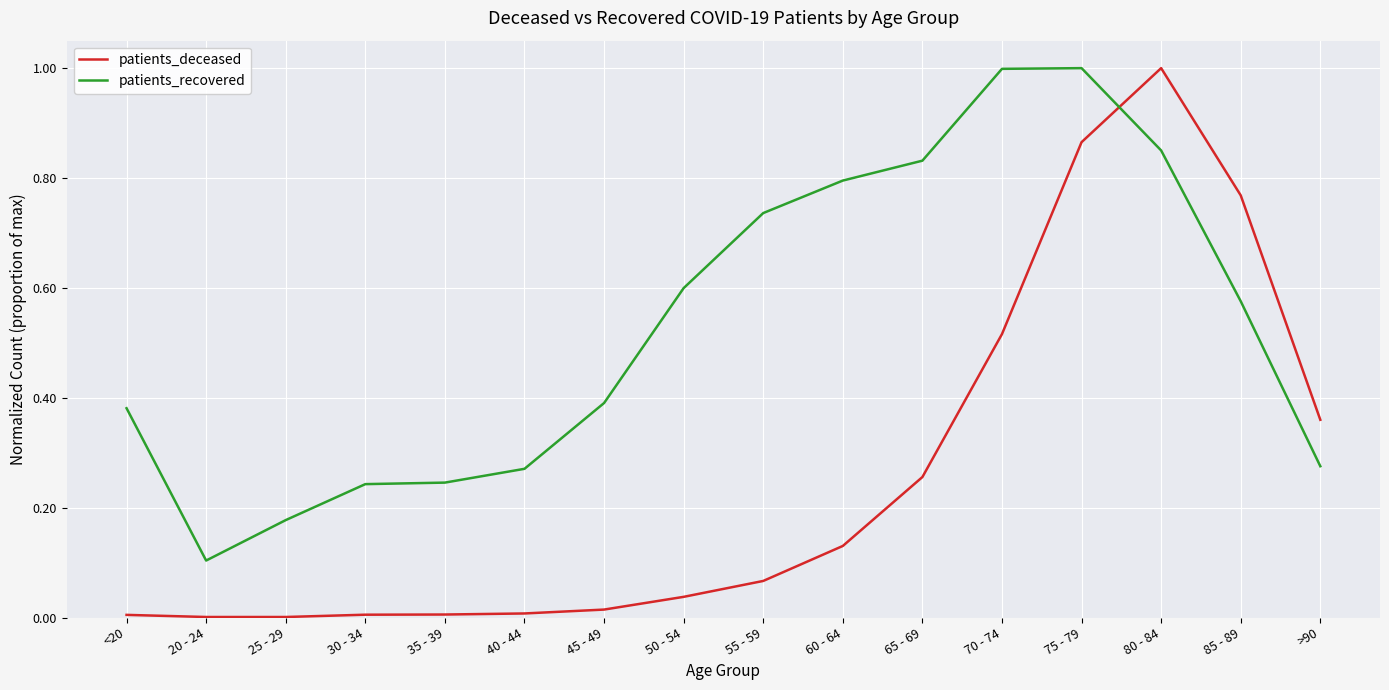

The patients_deceased series shows 0.8 at 70 - 74. True or false?

False